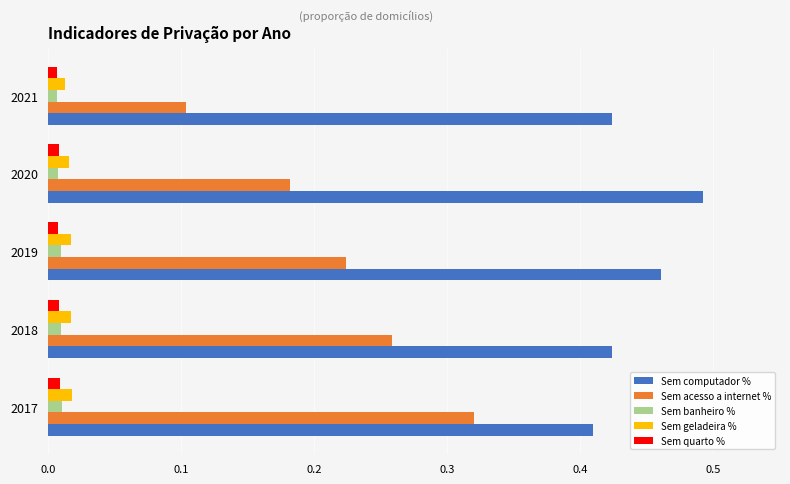

The value of Sem acesso a internet % at 2019 is 0.4. True or false?

False